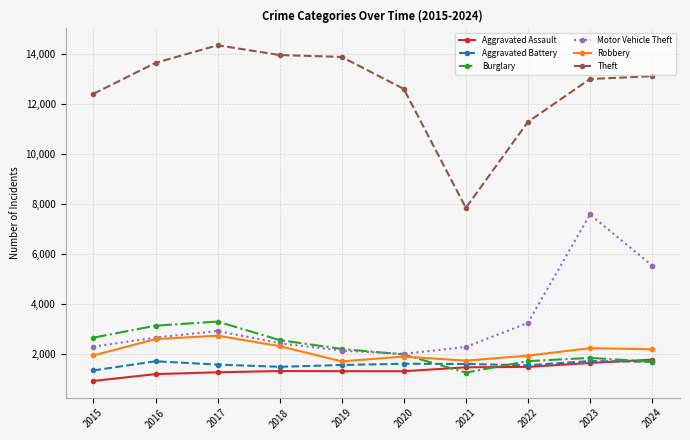

Which series has the largest range (max minus min)?

Theft